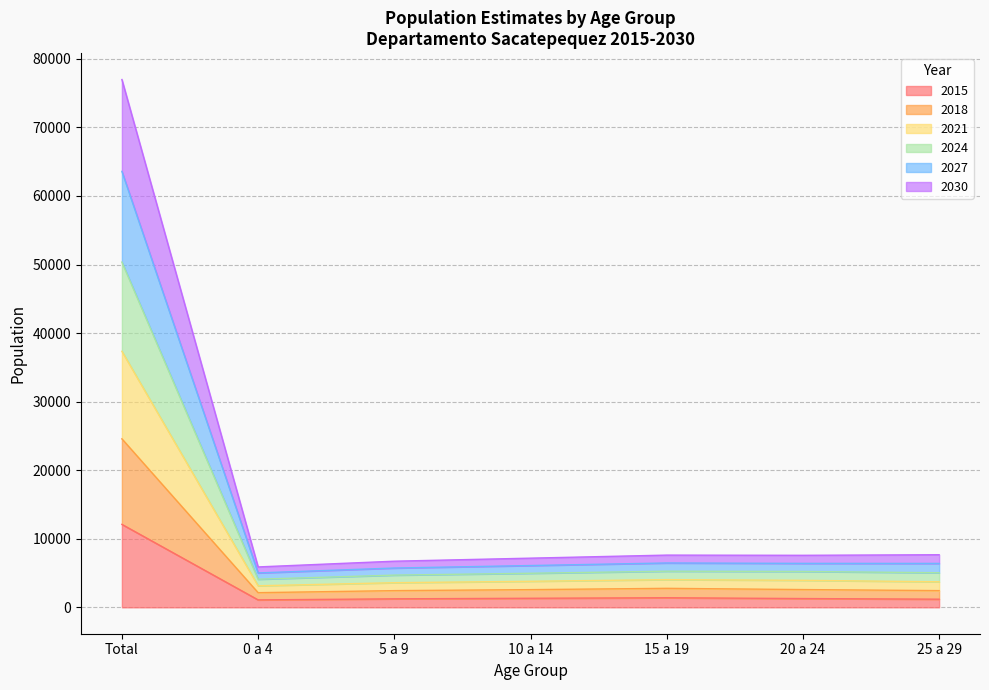

How many categories are shown in the chart?

7